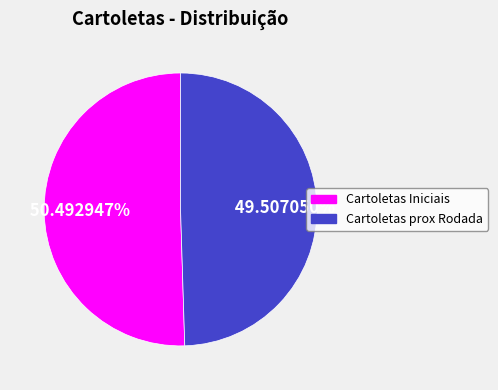

To the nearest percent, what is the average slice percentage?

50%